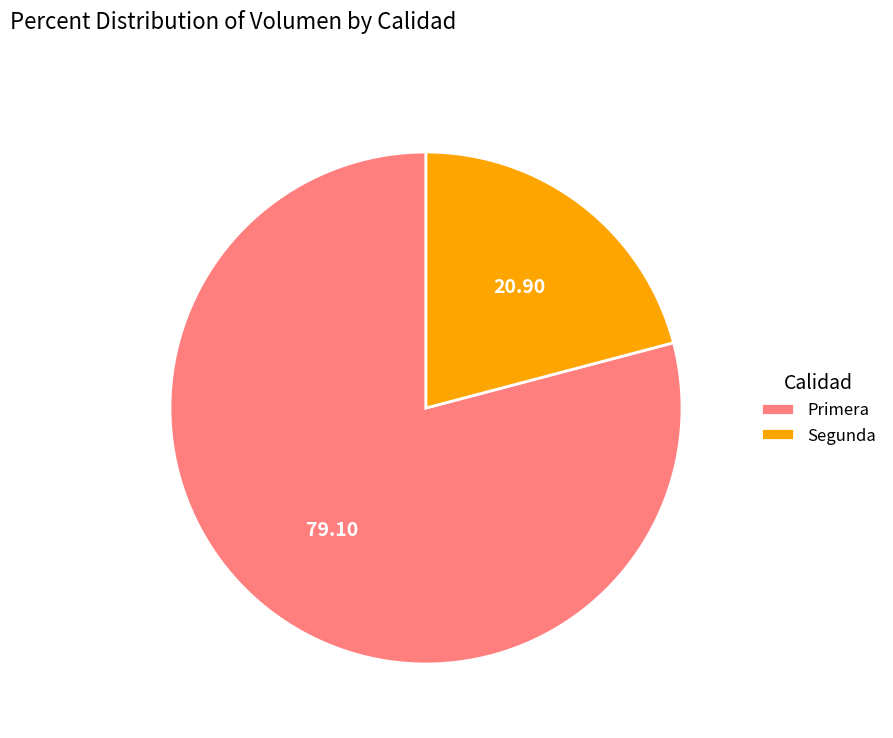

Is Segunda the majority of the pie?

No